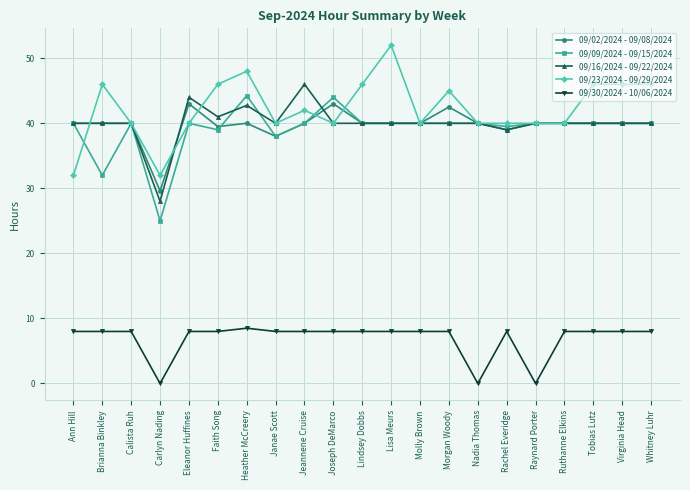

Where is the first local maximum for 09/09/2024 - 09/15/2024?

Calista Ruh